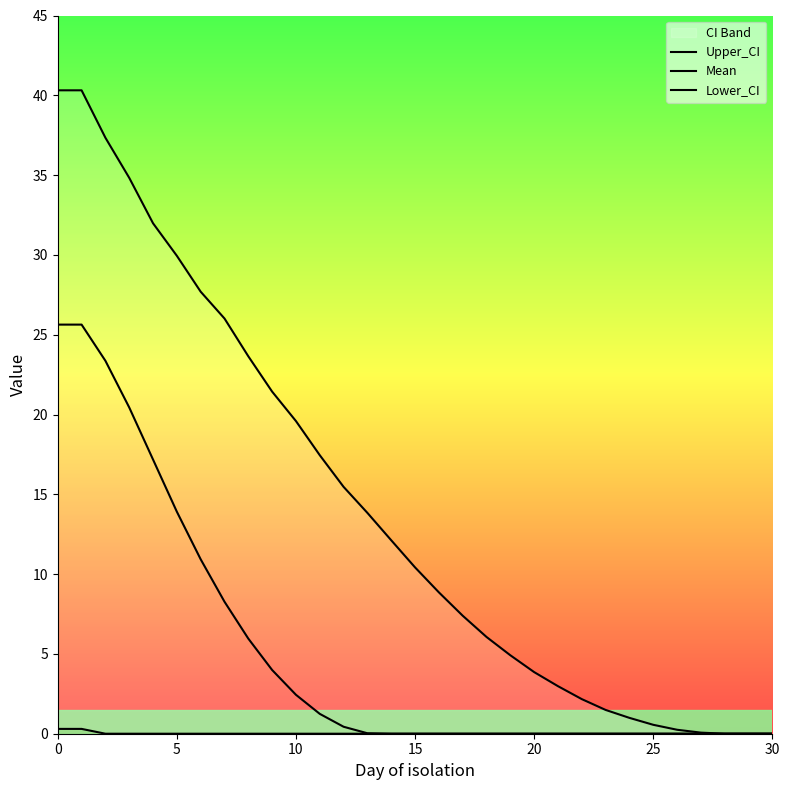

Which series has the largest range (max minus min)?

Upper_CI